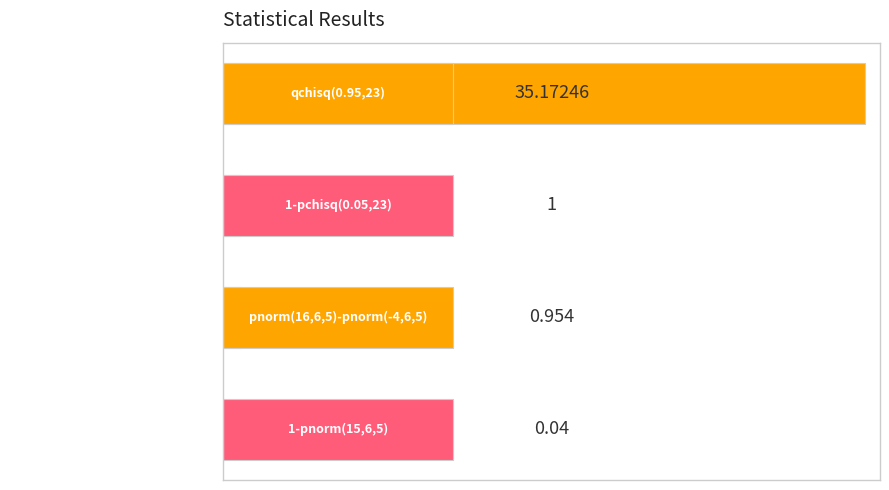

The chart shows a value of 35.2 at qchisq(0.95,23). True or false?

True